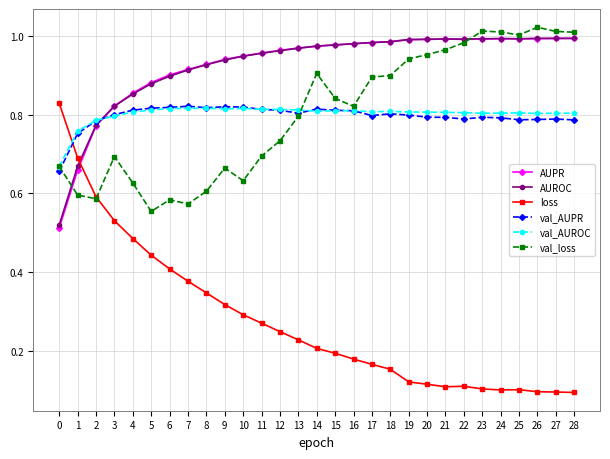

Which series has the widest spread of values?

loss